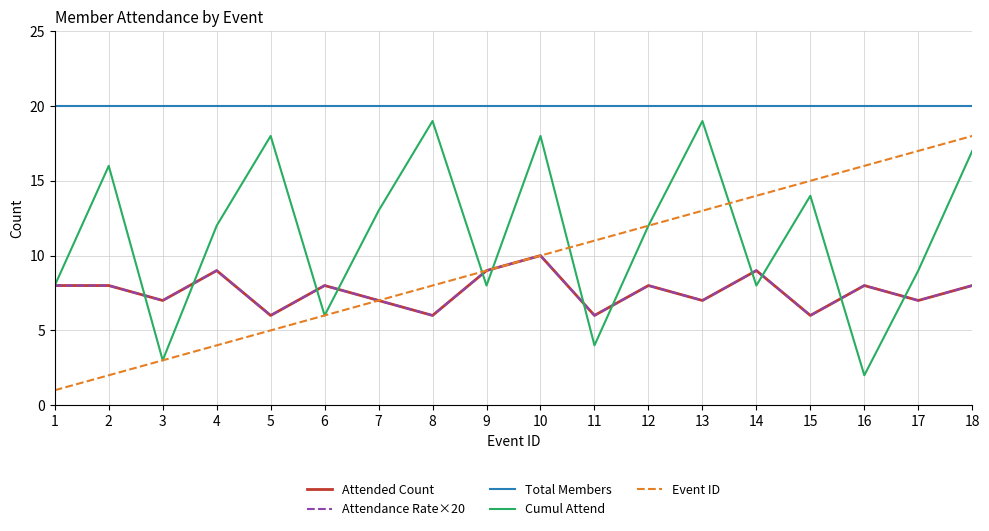

Does the chart display data point markers on the line(s)?

No